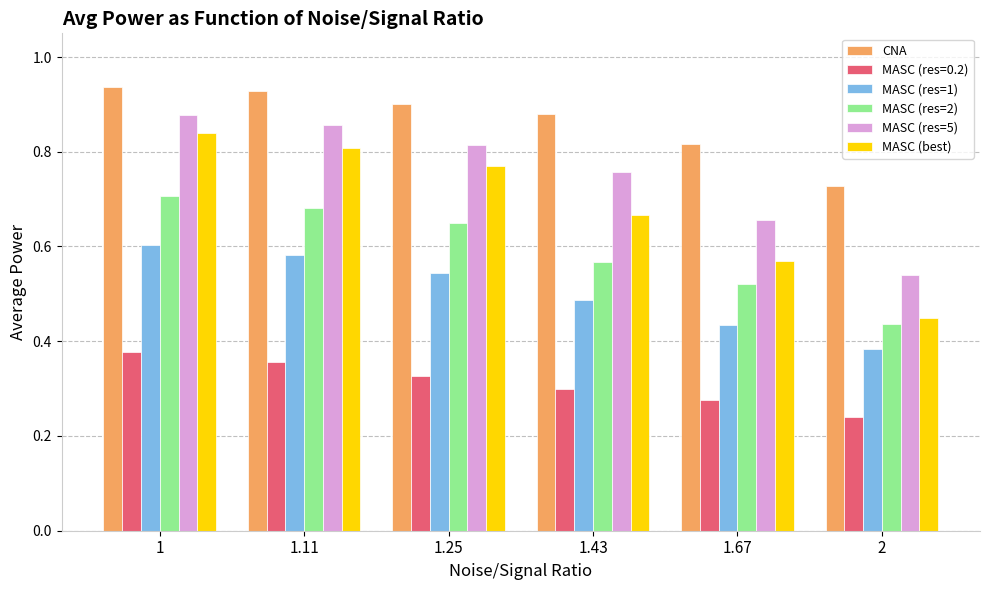

Which series has the largest range (max minus min)?

MASC (best)